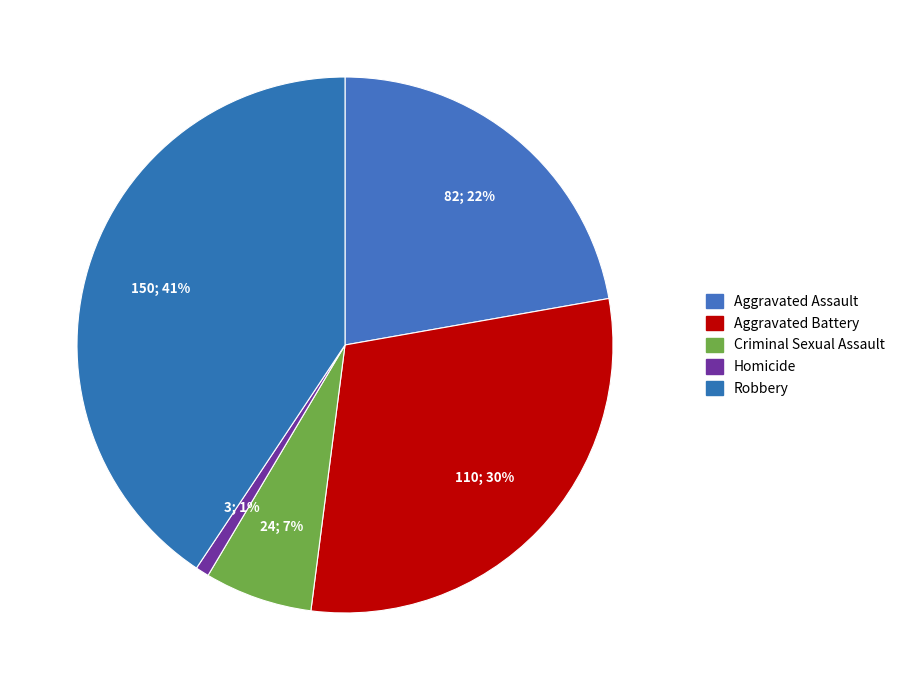

To the nearest percent, what is the average slice percentage?

20%